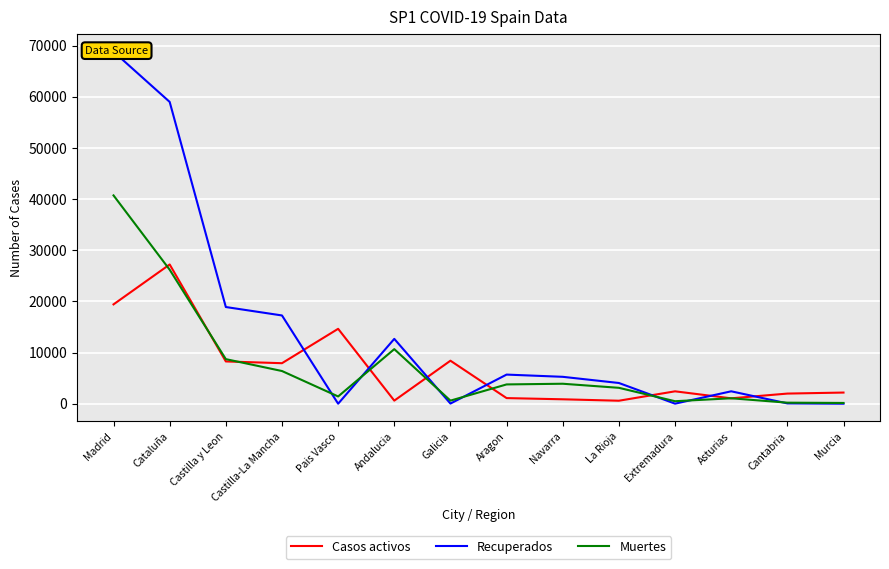

The Muertes series shows 203 at Cantabria. True or false?

True